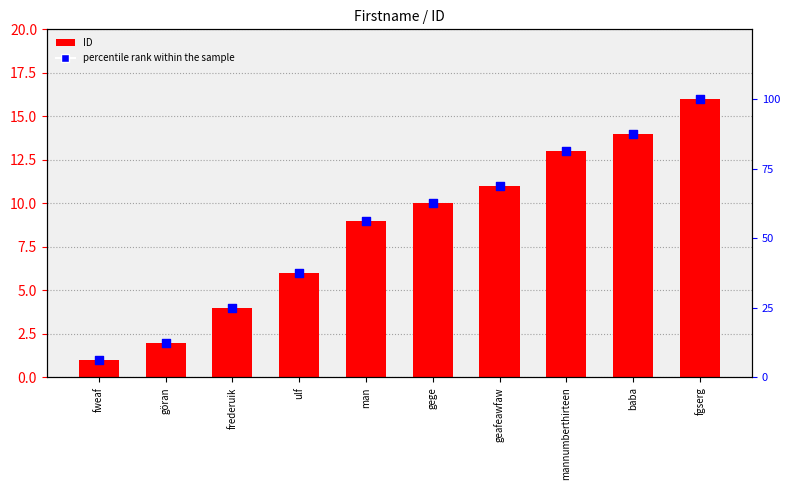

Which series reaches the minimum Y coordinate?

ID